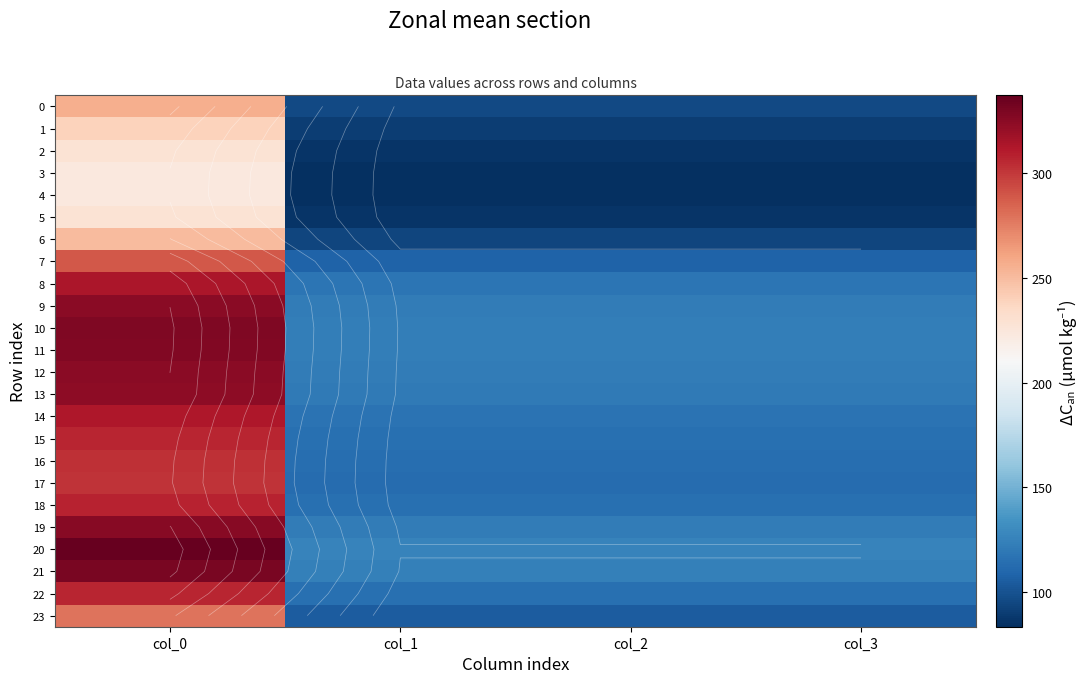

What is the minimum value for 23?

104.3